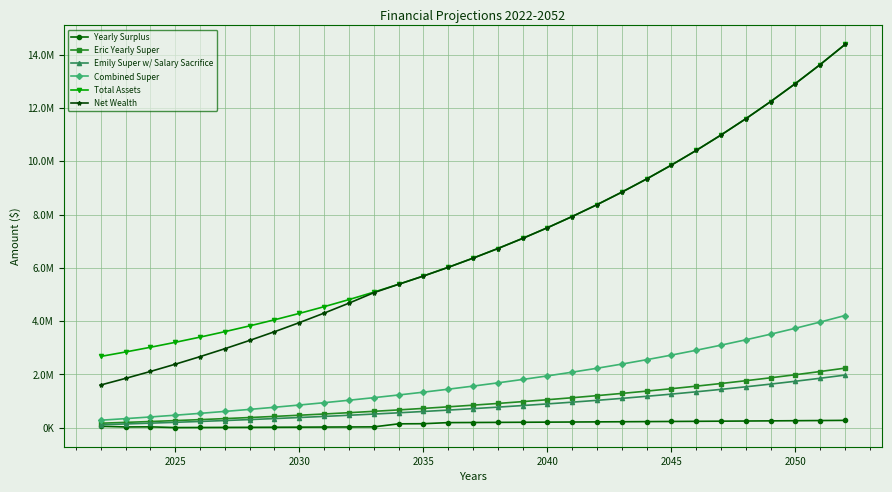

What are all the series names shown in the legend?

Yearly Surplus, Eric Yearly Super, Emily Super w/ Salary Sacrifice, Combined Super, Total Assets, Net Wealth